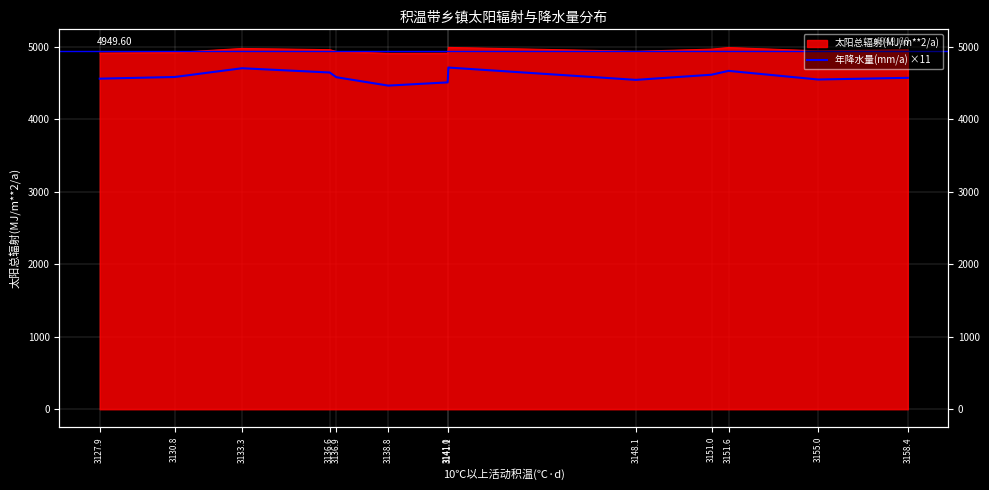

How many lines are shown in the chart?

1